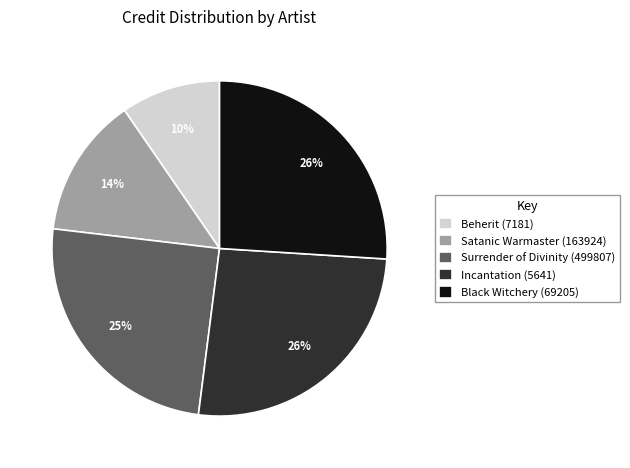

The Satanic Warmaster (163924) slice represents 14% of the pie. True or false?

True